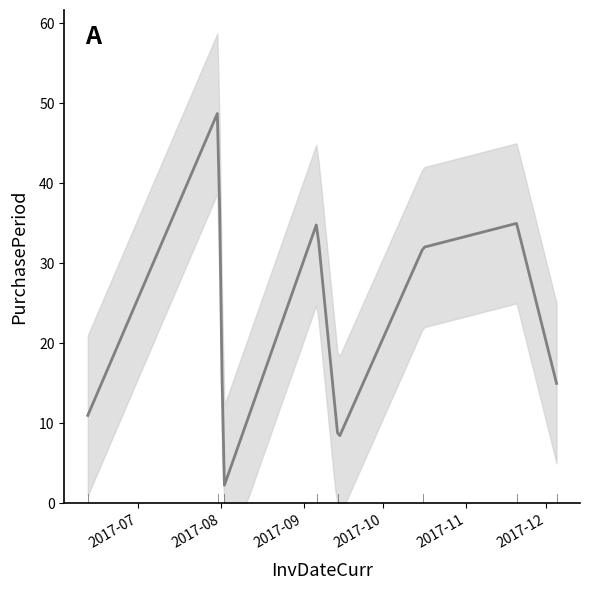

List the labels in order of value, largest first.

2017-07-31, 2017-09-06, 2017-11-20, 2017-10-16, 2017-12-05, 2017-06-12, 2017-09-14, 2017-08-02